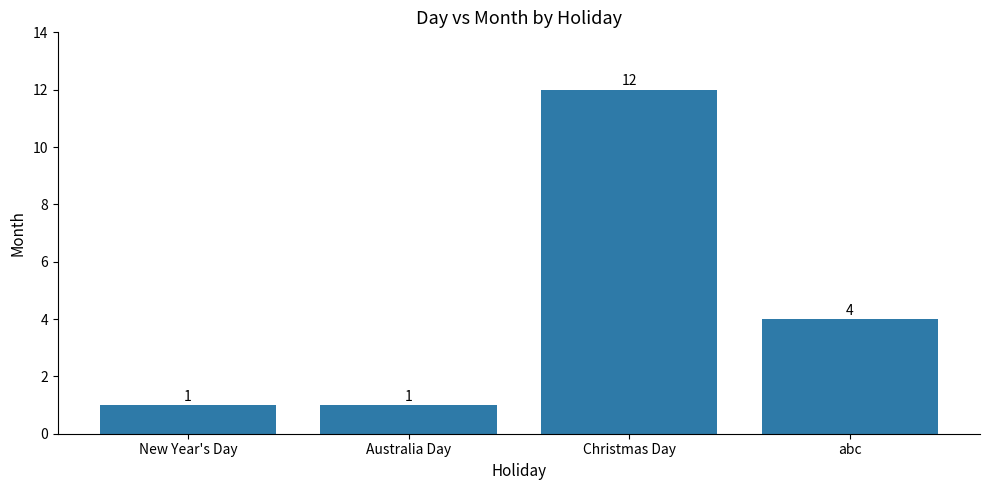

What is the label of the 4th bar from the left?

abc